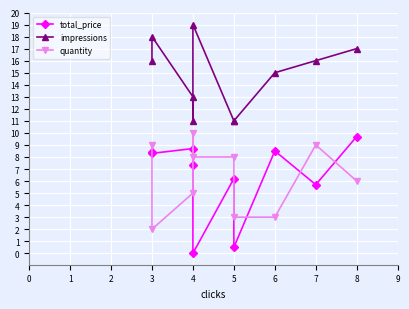

Where does the impressions series first go above 16?

3